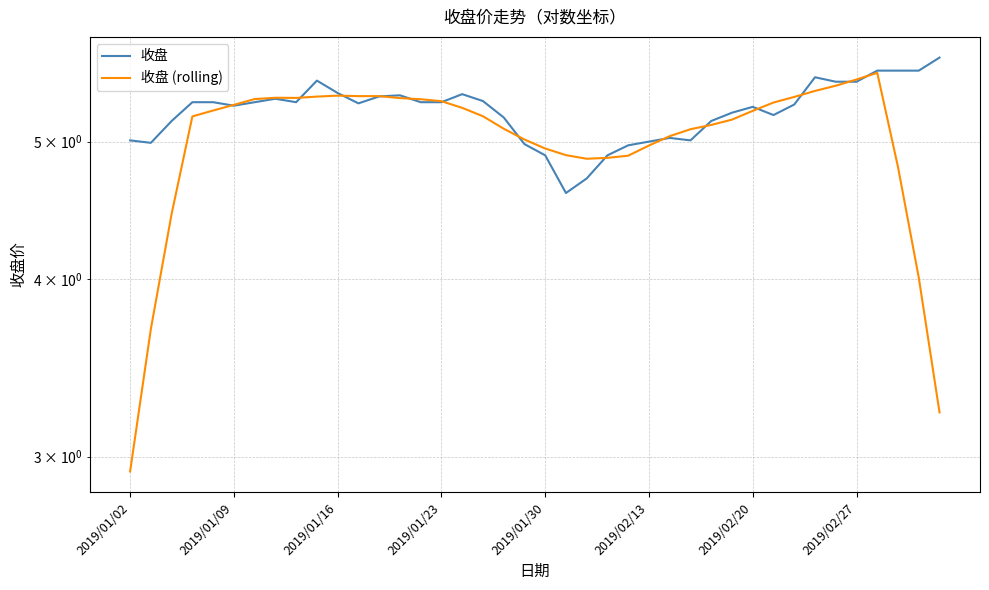

At 39, list the series in order from smallest to largest.

收盘 (rolling), 收盘